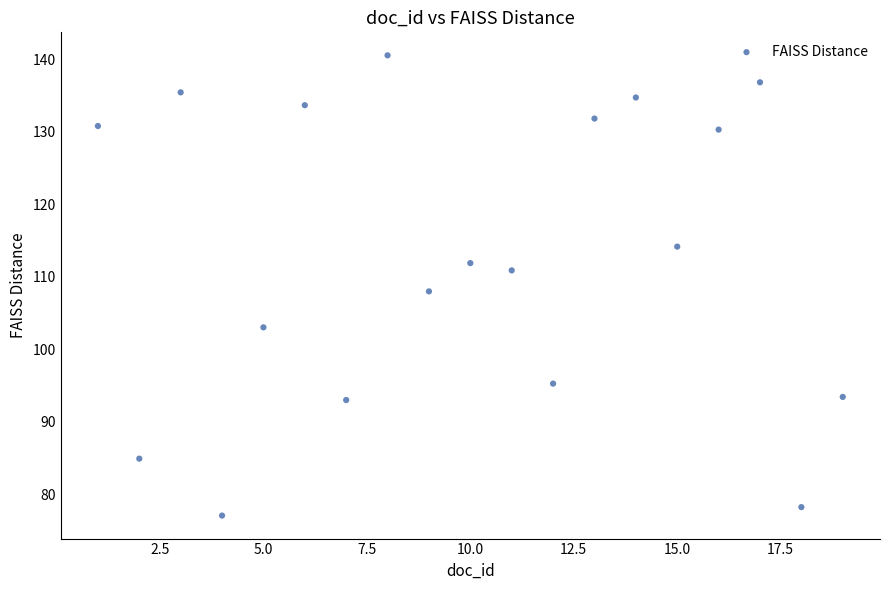

What is the range of X values (max minus min)?

18.0